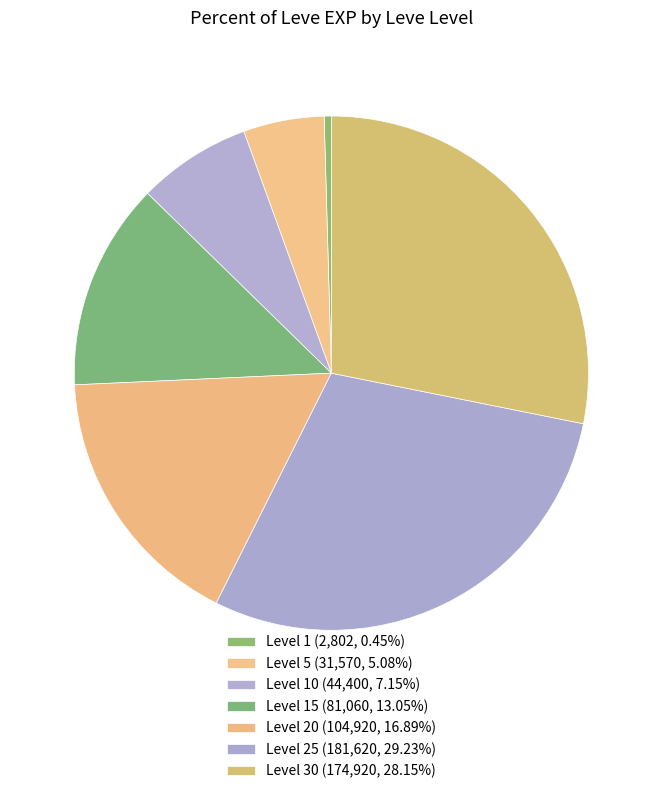

How many slices are in this pie chart?

7